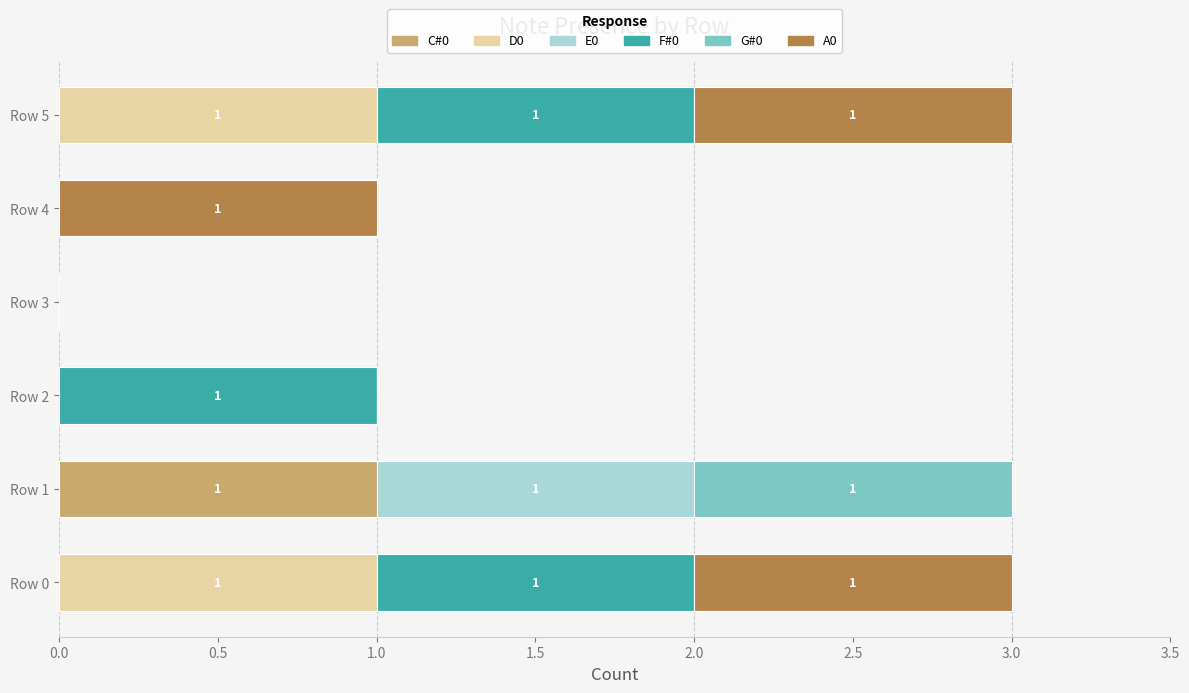

How many distinct data groups are displayed?

6